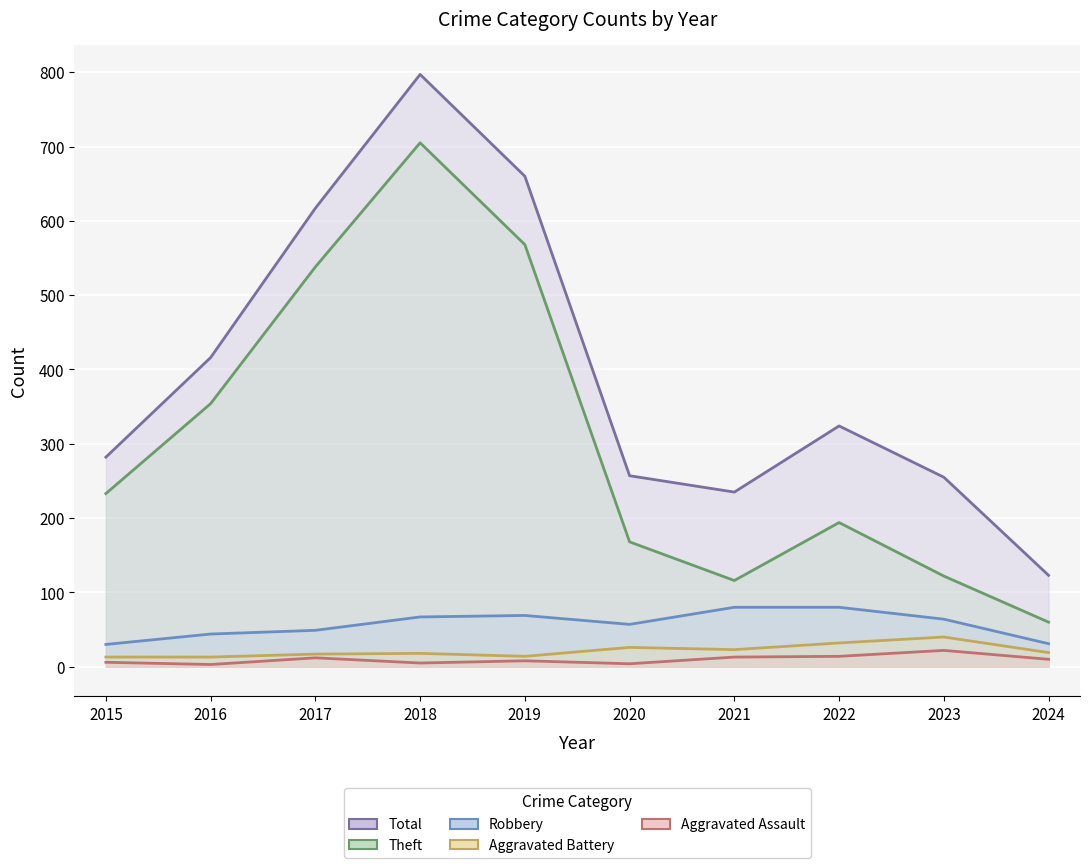

Reading left to right, extract all data points from this chart.

Total: 282	416	617	797	660	257	235	324	255	123
Theft: 233	354	538	705	568	168	116	194	122	60
Robbery: 30	44	49	67	69	57	80	80	64	31
Aggravated Battery: 13	13	17	18	14	26	23	32	40	19
Aggravated Assault: 6	3	12	5	8	4	13	14	22	10